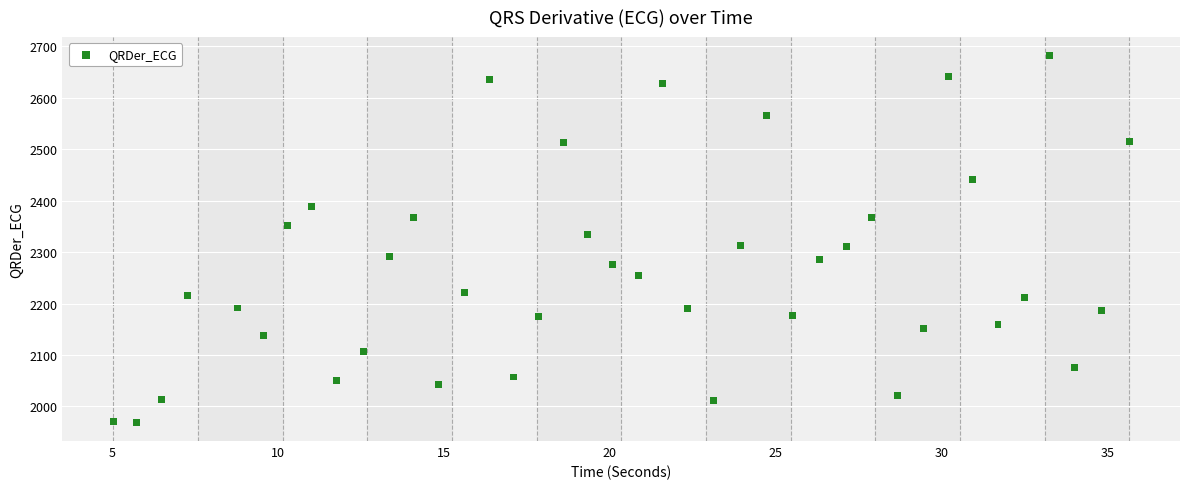

What is the range of Y values (max minus min)?

713.4